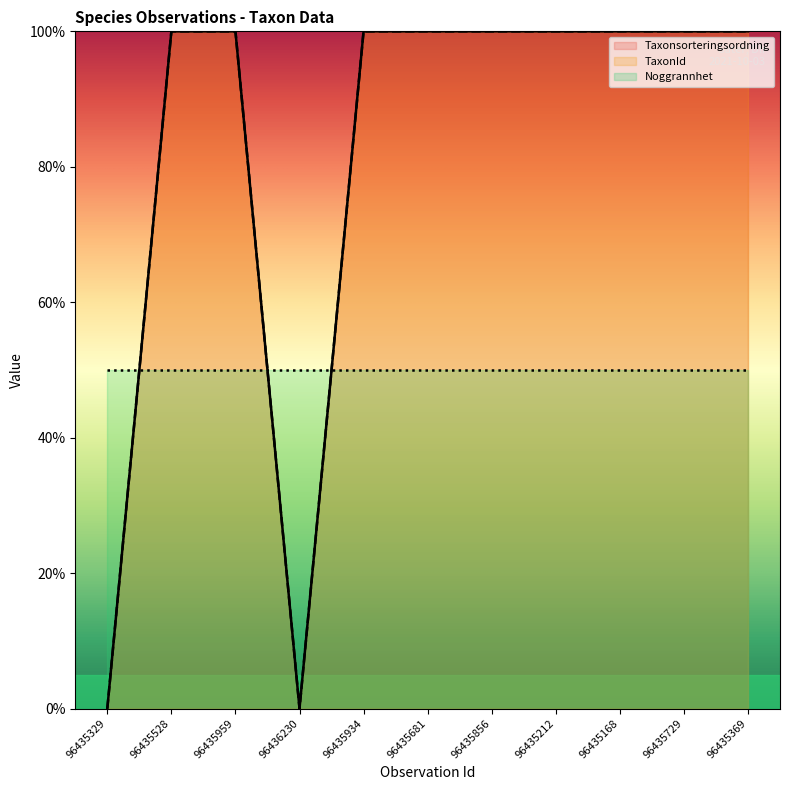

What is the value of the TaxonId point at the 7th from the left?

100